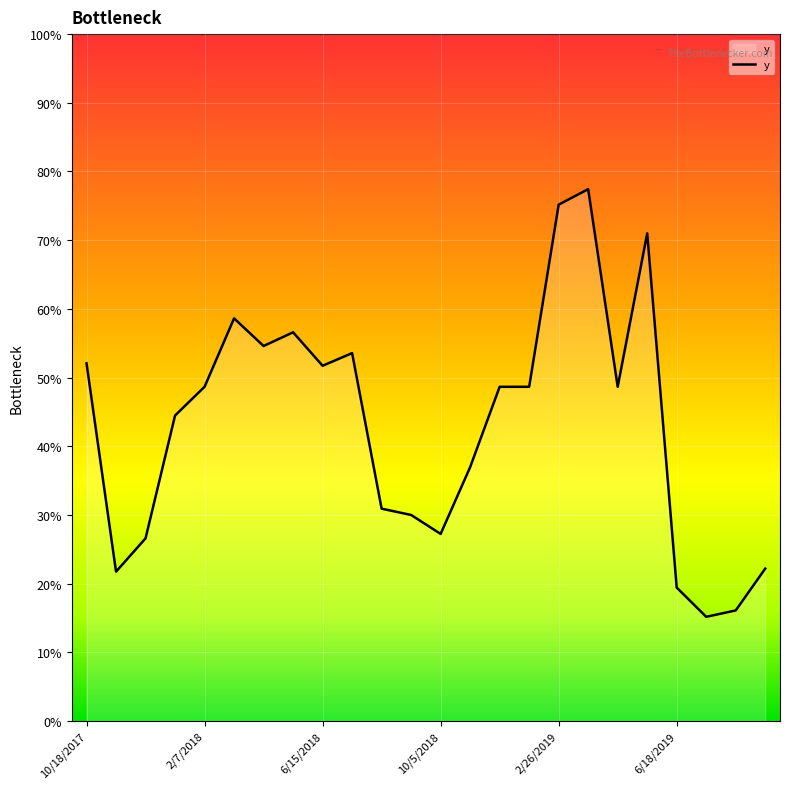

Does the chart display data point markers on the line(s)?

No